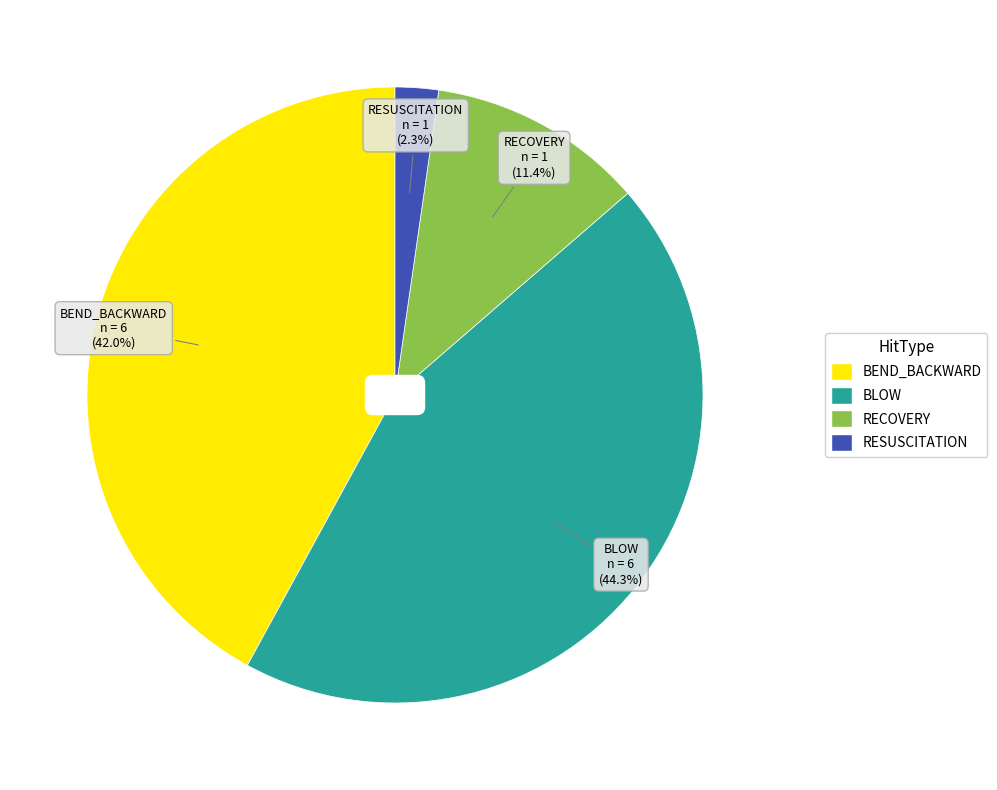

Does any single category account for the majority?

No